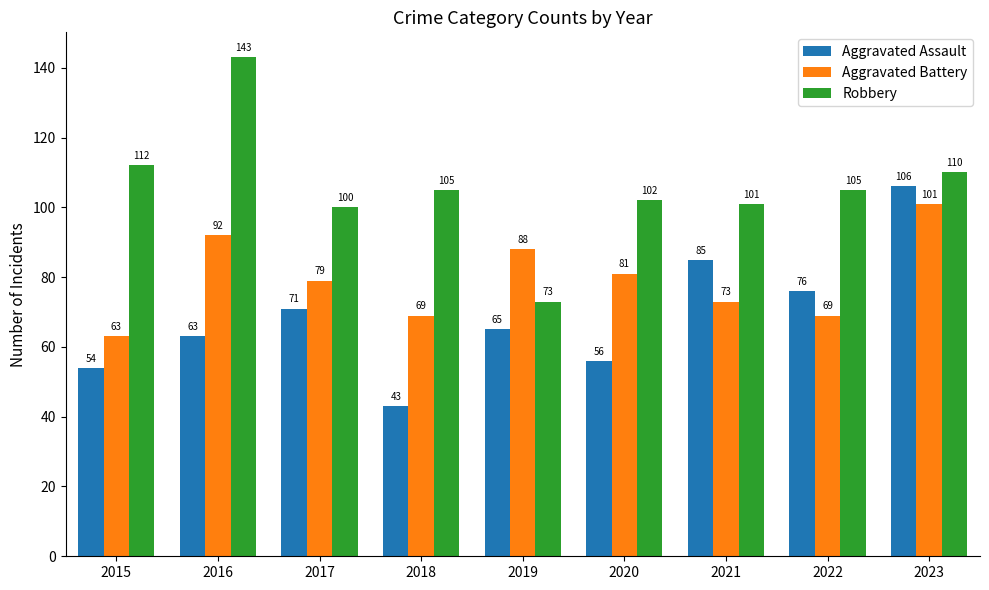

At how many categories does at least one series exceed 130?

1